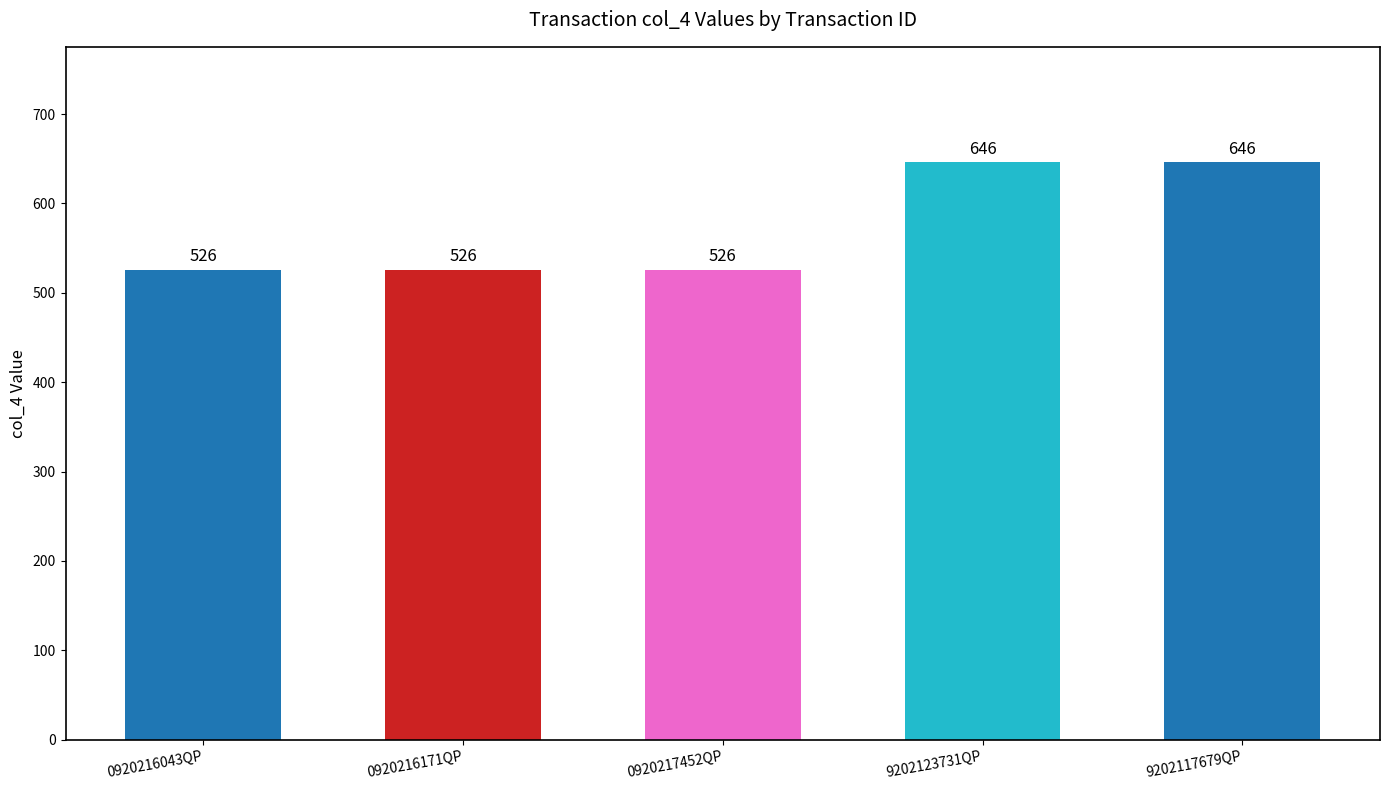

Approximately how many times larger is the value at 0920216171QP compared to 9202117679QP?

0.8